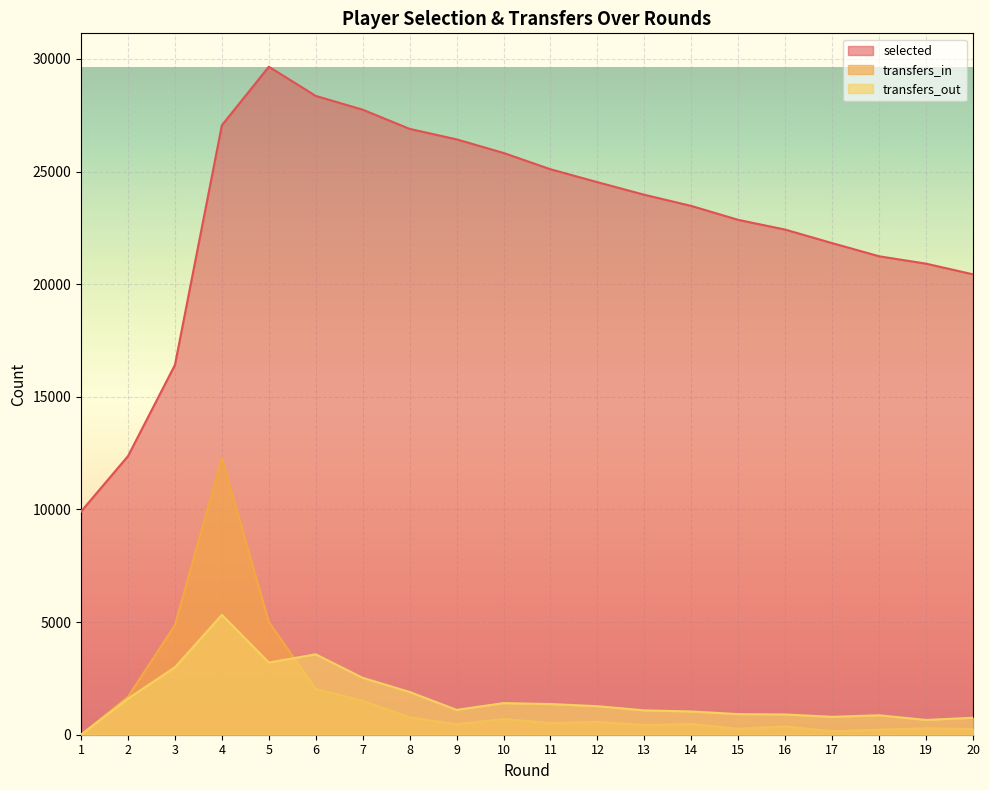

Reading left to right, list all the values displayed in this chart.

selected: 1=9908	2=12367	3=16414	4=27055	5=29652	6=28357	7=27745	8=26893	9=26428	10=25825	11=25101	12=24528	13=23968	14=23473	15=22854	16=22422	17=21822	18=21239	19=20910	20=20437
transfers_in: 1=0	2=1684	3=4864	4=12292	5=5007	6=2025	7=1508	8=769	9=464	10=696	11=521	12=567	13=428	14=476	15=261	16=373	17=150	18=222	19=283	20=253
transfers_out: 1=0	2=1603	3=2992	4=5320	5=3205	6=3568	7=2525	8=1898	9=1103	10=1403	11=1362	12=1266	13=1081	14=1032	15=914	16=899	17=794	18=863	19=656	20=753